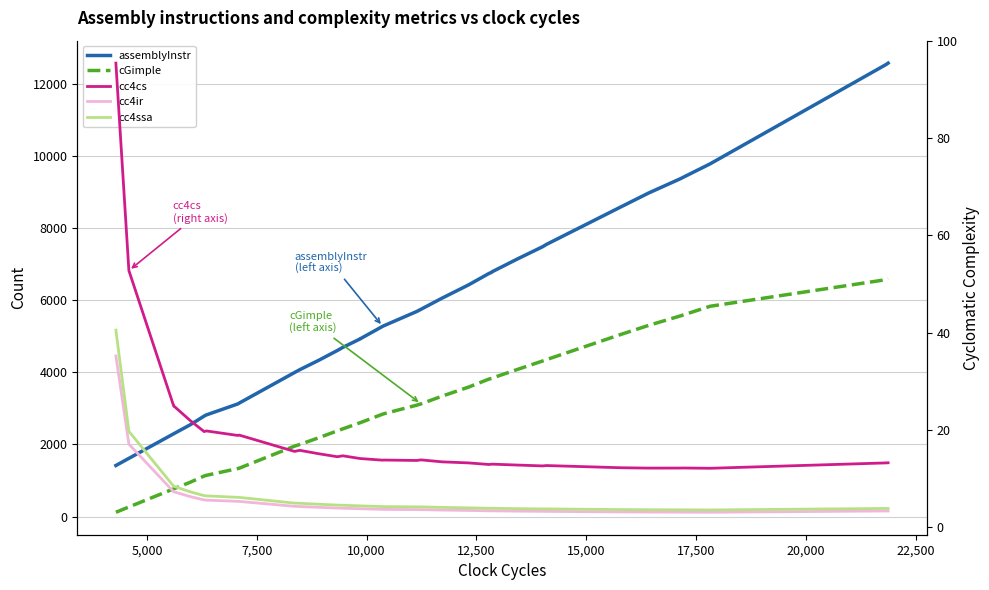

What are all the series names shown in the legend?

assemblyInstr, cGimple, cc4cs, cc4ir, cc4ssa